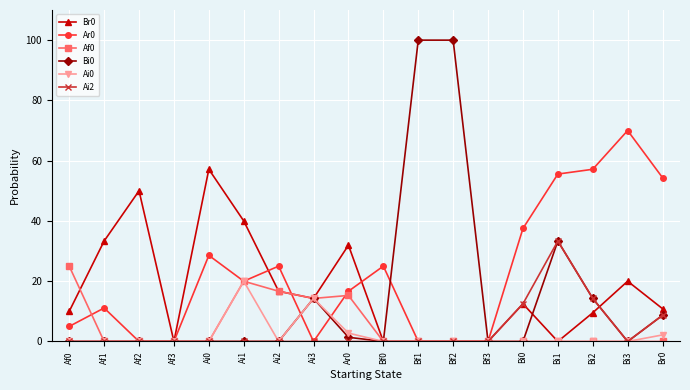

Which series changed the most between Af3 and Bi0?

Ar0